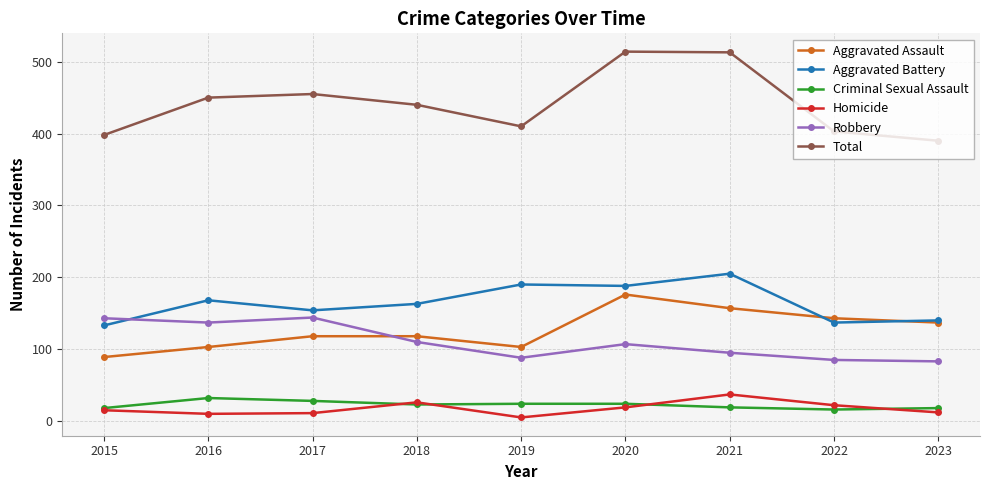

True or false: Homicide has more than 1 points higher than both neighbors.

True